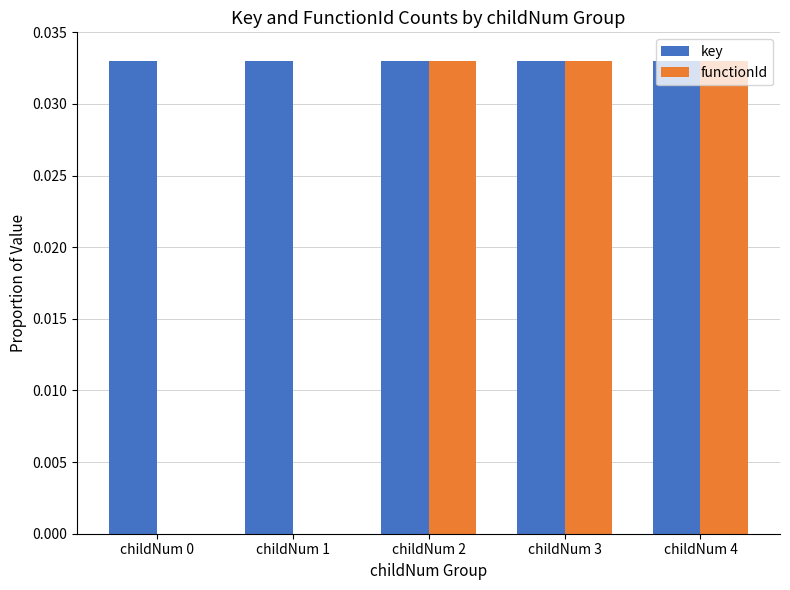

Which series has the largest total across all categories?

key